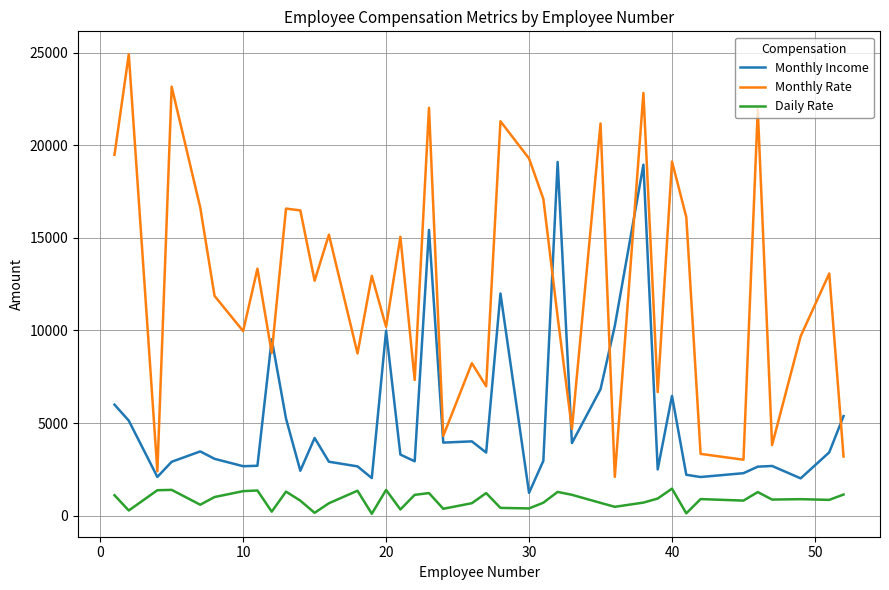

True or false: Monthly Income and Daily Rate intersect in this chart.

False